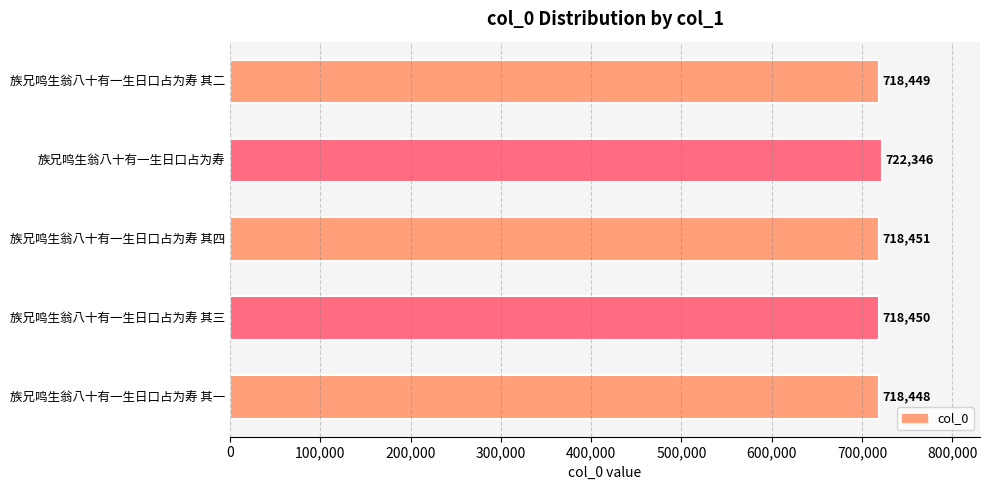

How many categories are shown in the chart?

5